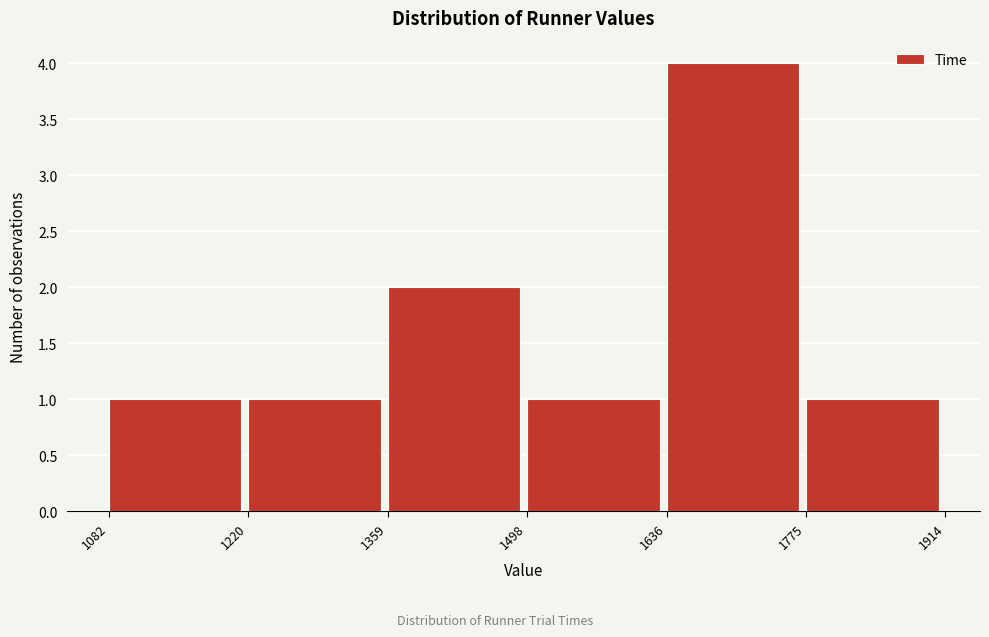

Over which range of the x-axis is the bar tallest?

1636 to 1775